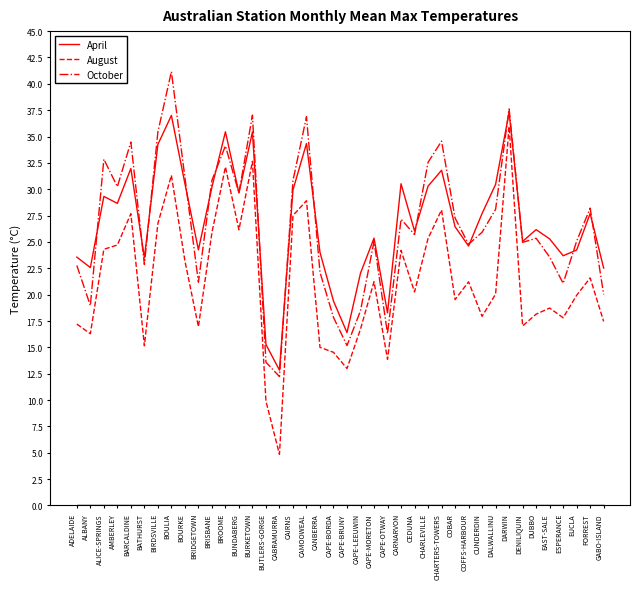

True or false: April has more than 2 points higher than both neighbors.

True